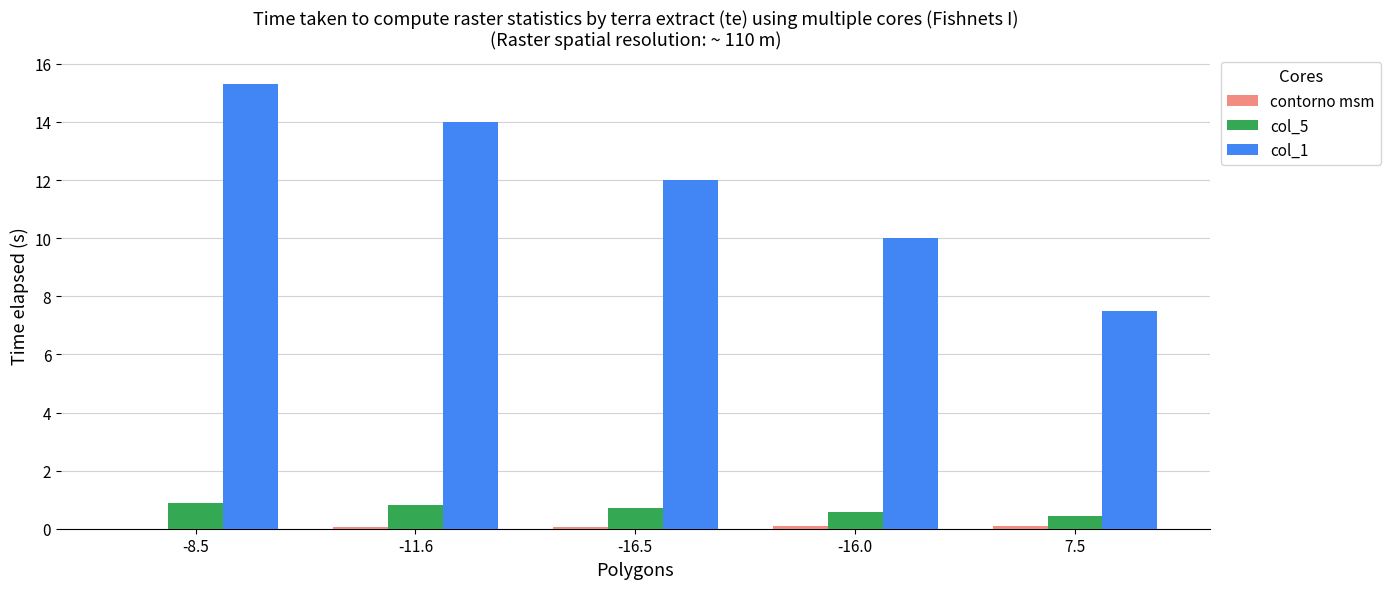

What is the maximum value shown in the chart?

15.3